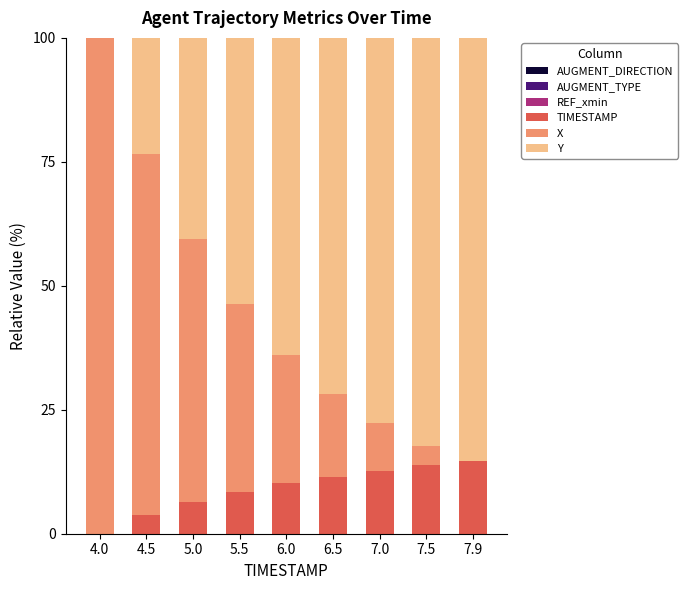

Between 6.0 and 4.5, which is larger?

4.5